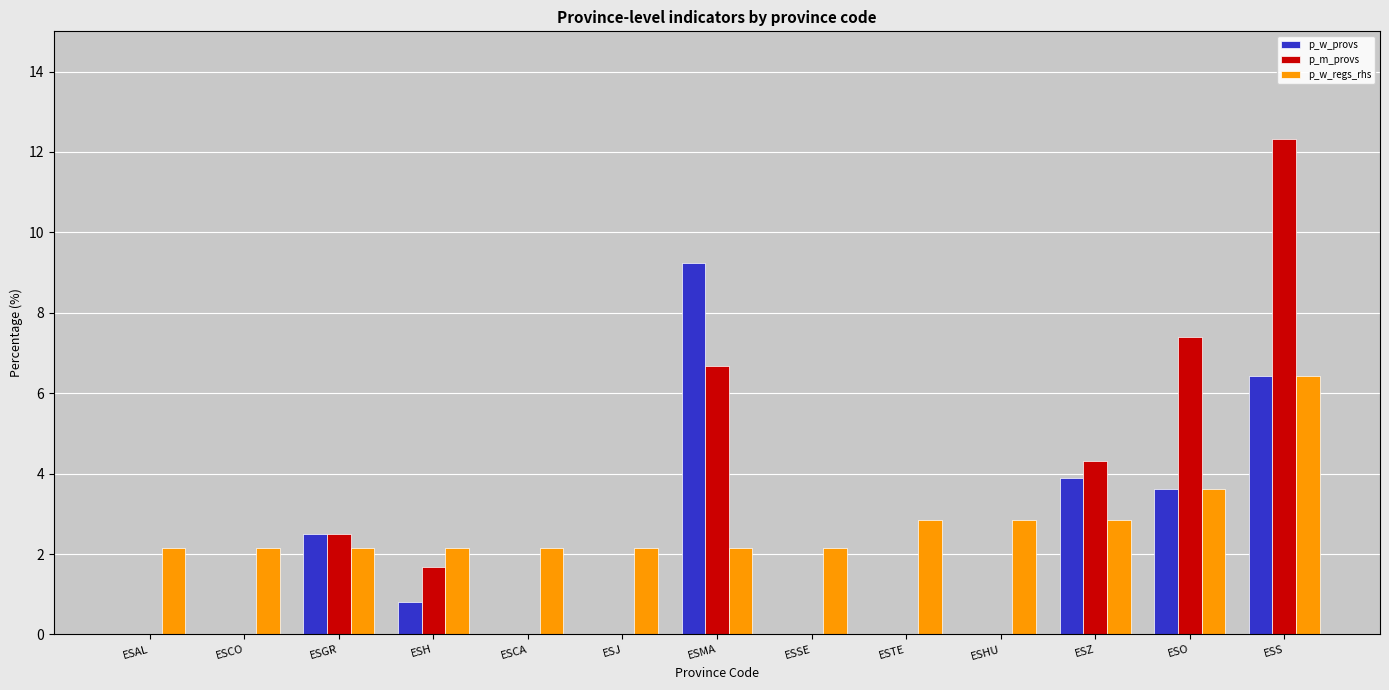

At which label is p_w_regs_rhs closest to 4?

ESO